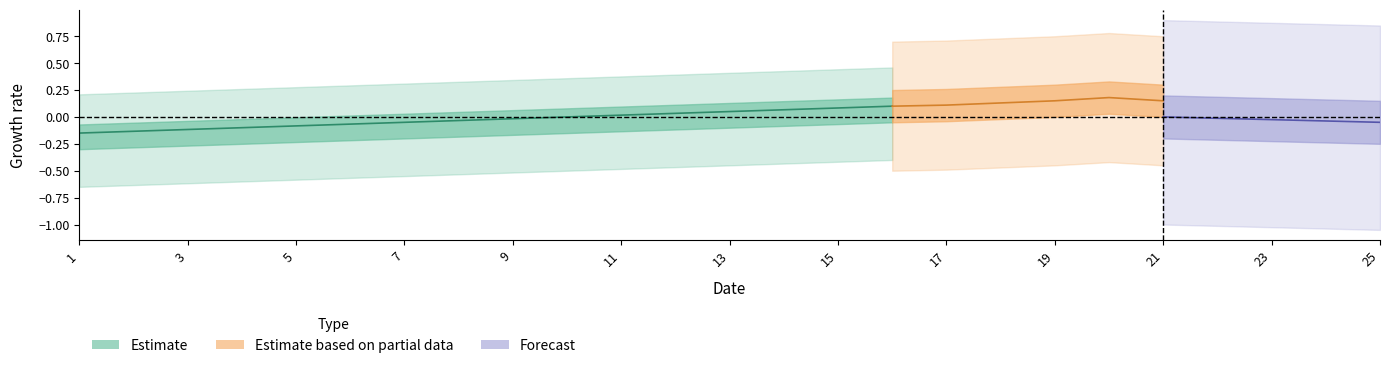

True or false: 3 and 2 intersect in this chart.

False